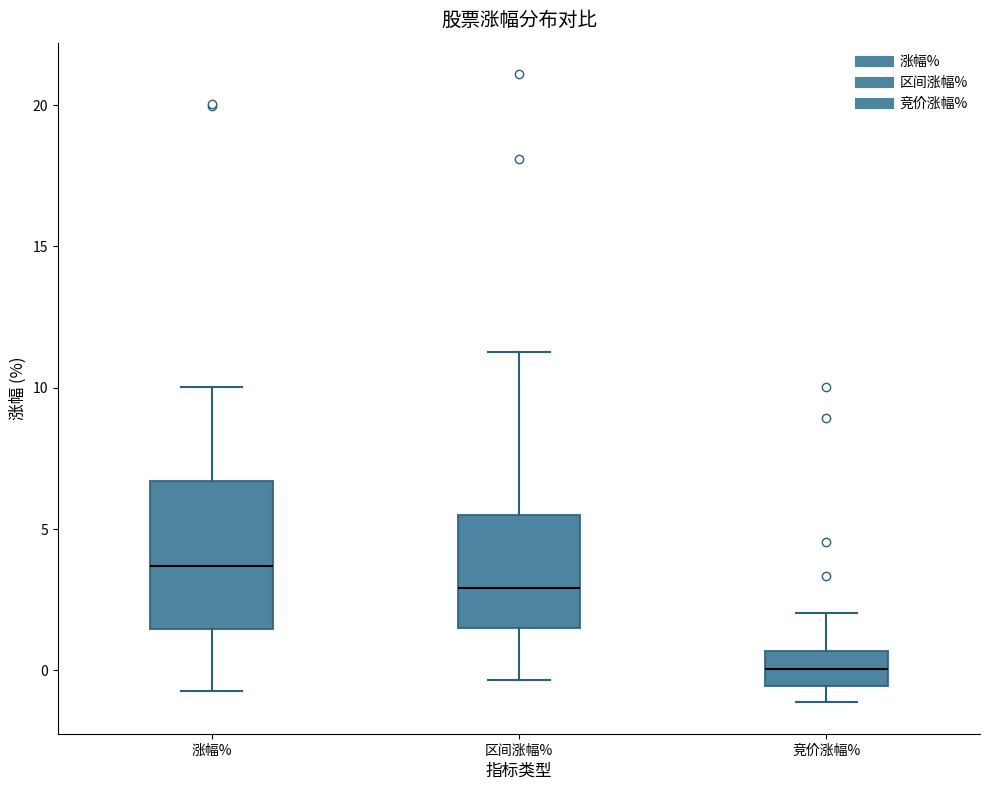

Where is the lower edge of the box for 涨幅% on the y-axis? The values are not printed on the chart, so give them approximately, as read against the axis.

1.5